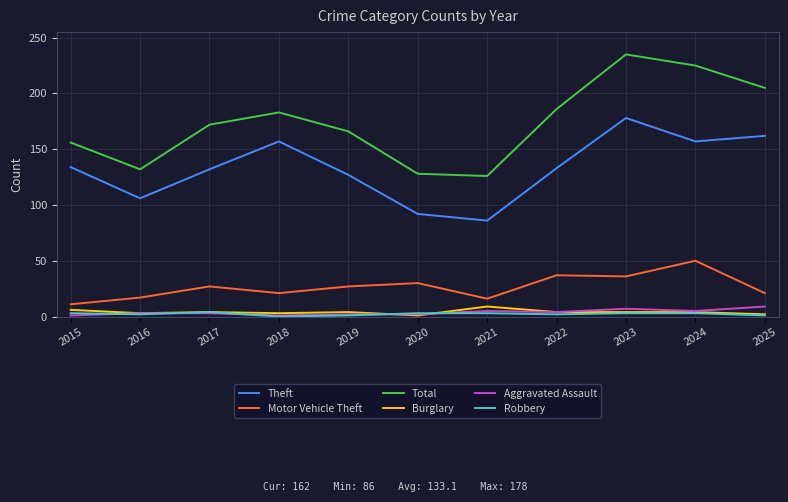

Which category has the highest value across all series?

2023